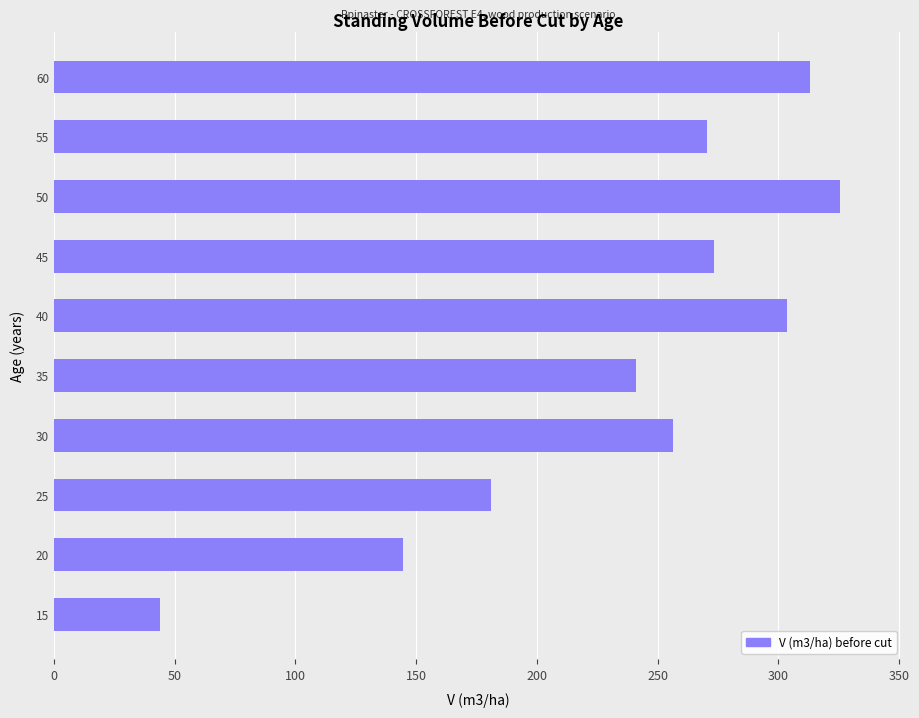

What is the change in value from 15 to 60?

+269.5